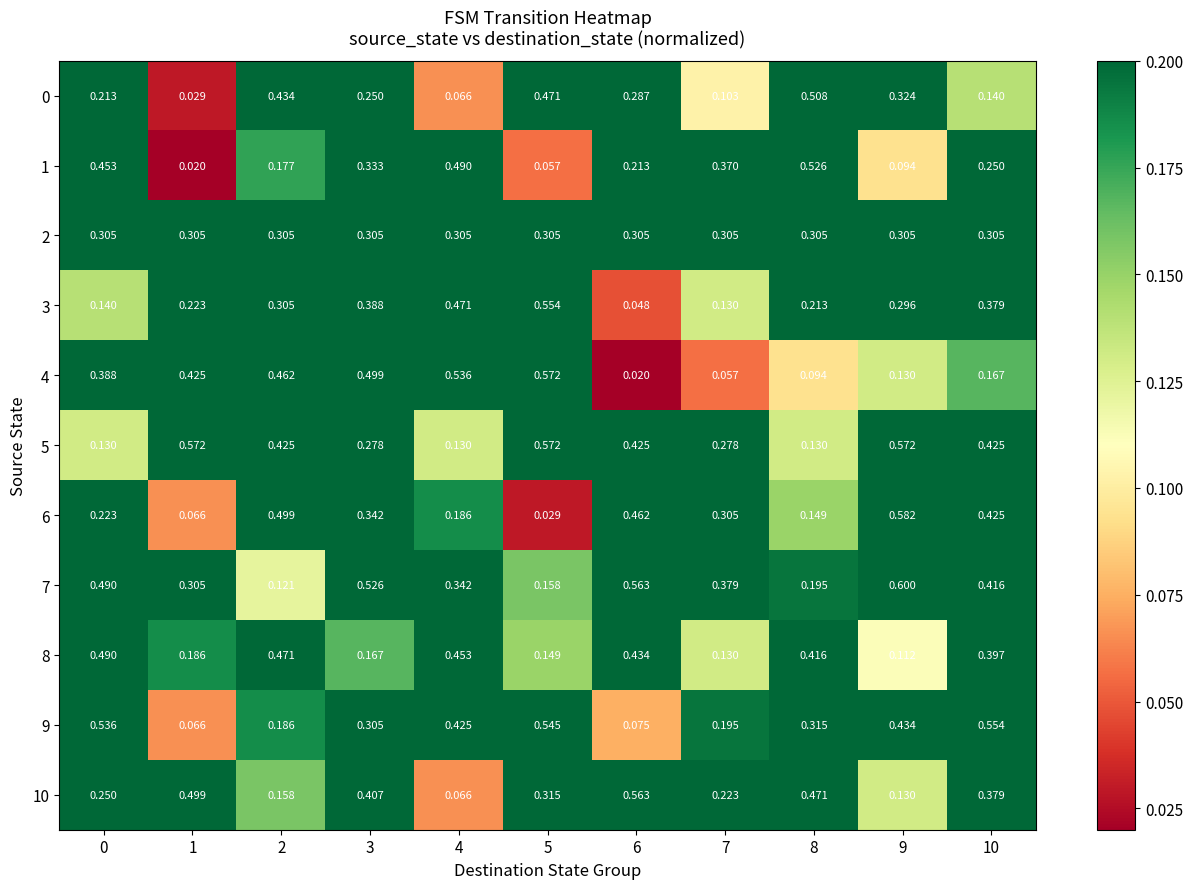

Is the value of 1 at 4 greater than the value of 2 at 4?

Yes